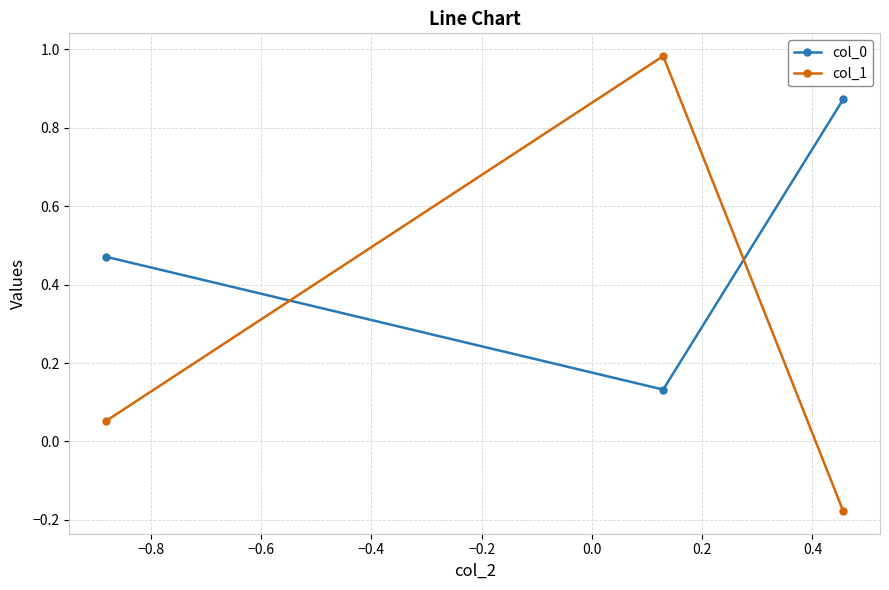

Does the chart display data point markers on the line(s)?

Yes